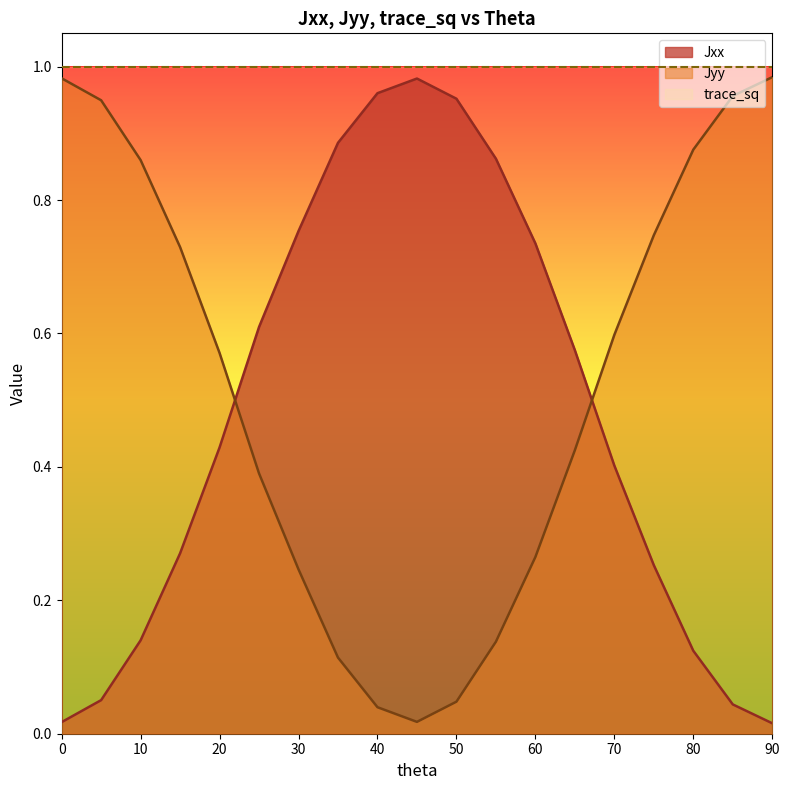

Which label corresponds to the largest value in the chart?

90